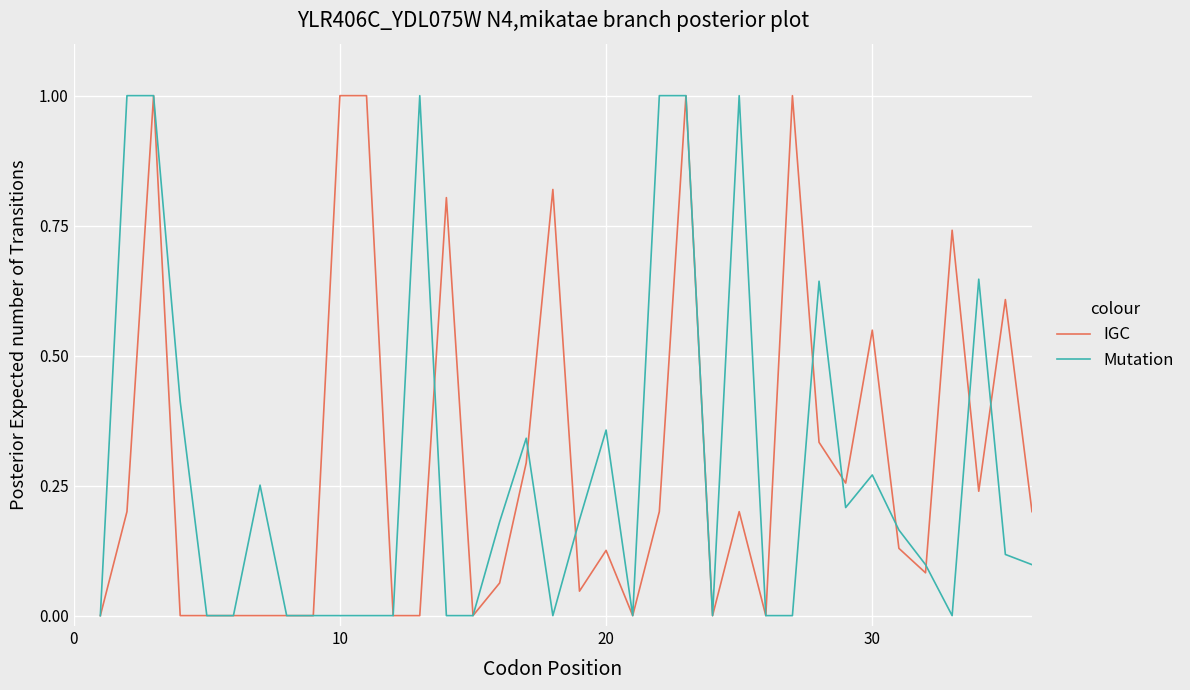

What is the highest value of the IGC series?

1.0